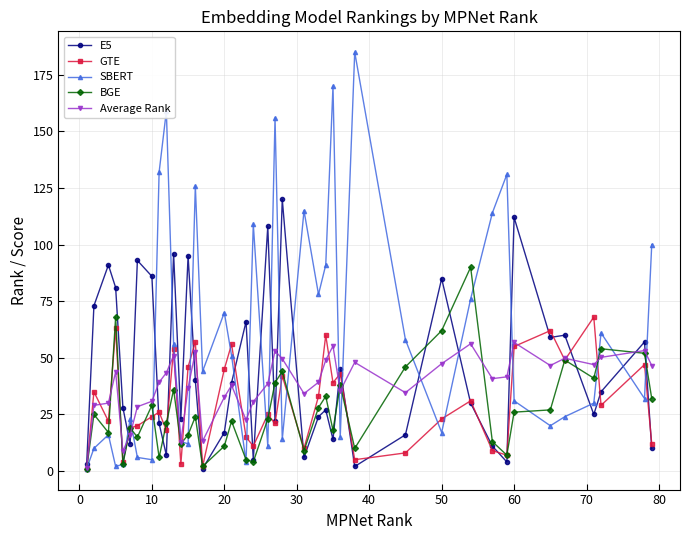

Which series has the largest range (max minus min)?

SBERT